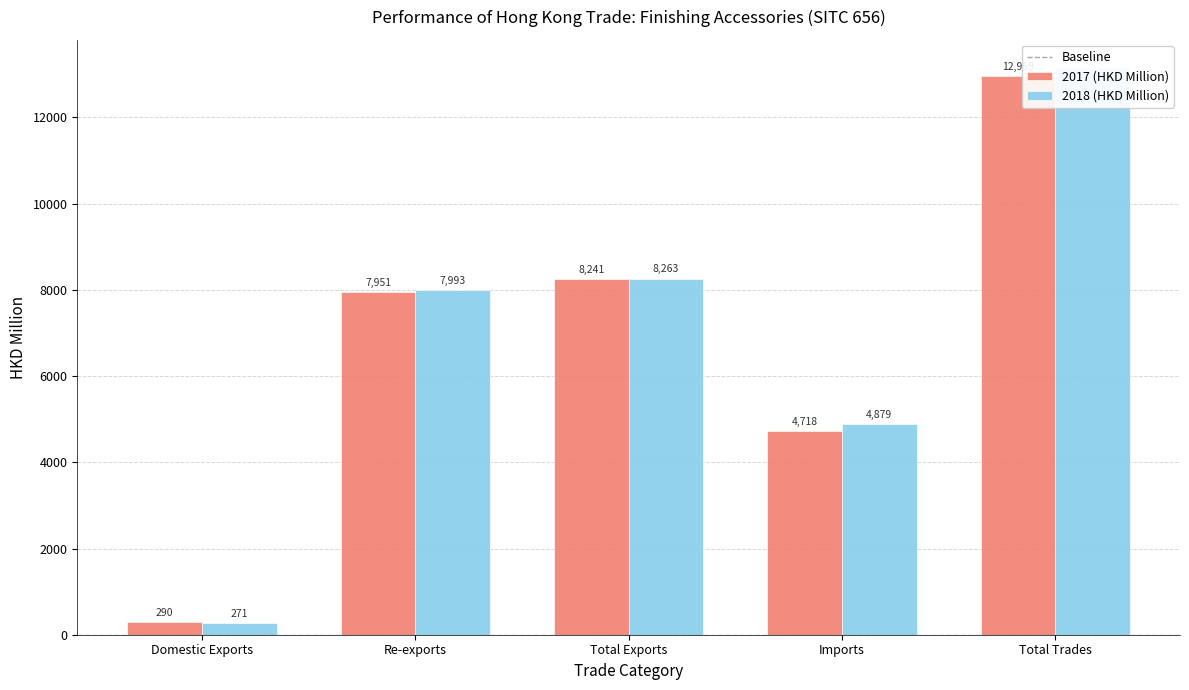

What position from the right is Re-exports?

4